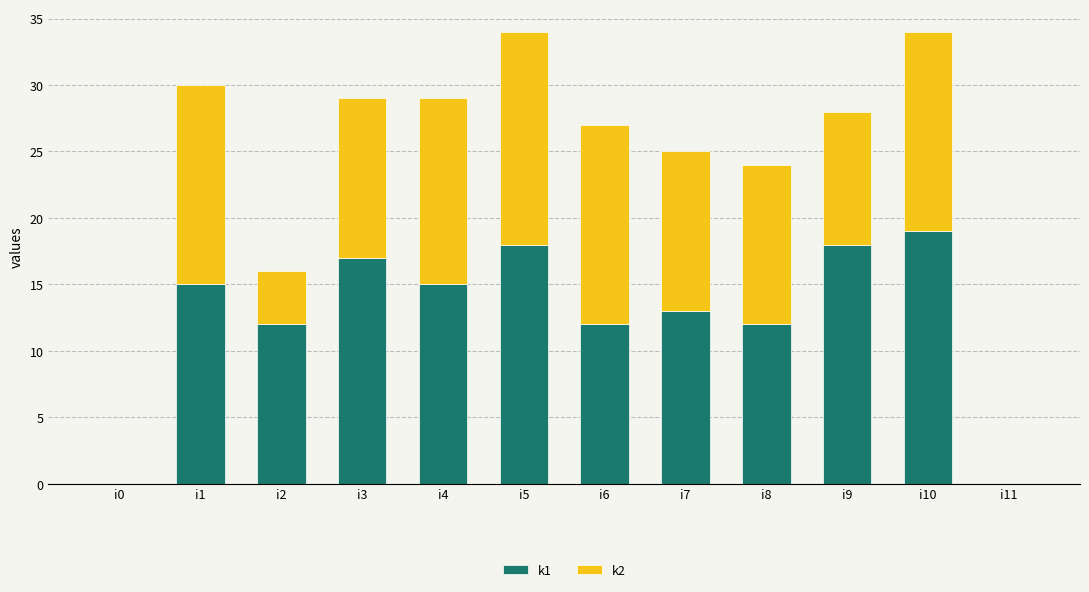

What is the maximum value for k1?

19